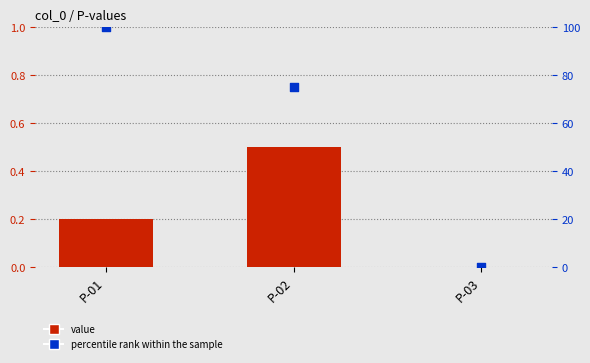

Is the value of percentile rank within the sample at P-03 greater than the value of value at P-02?

No